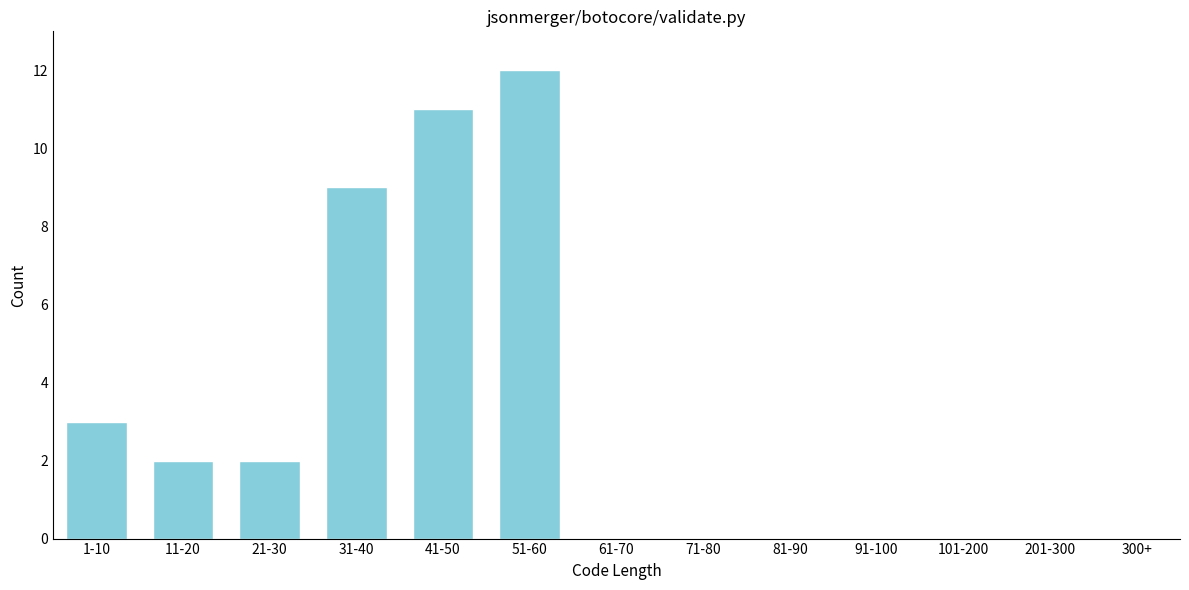

Reading left to right, what are all the values shown in this chart?

1-10=3	11-20=2	21-30=2	31-40=9	41-50=11	51-60=12	61-70=0	71-80=0	81-90=0	91-100=0	101-200=0	201-300=0	300+=0